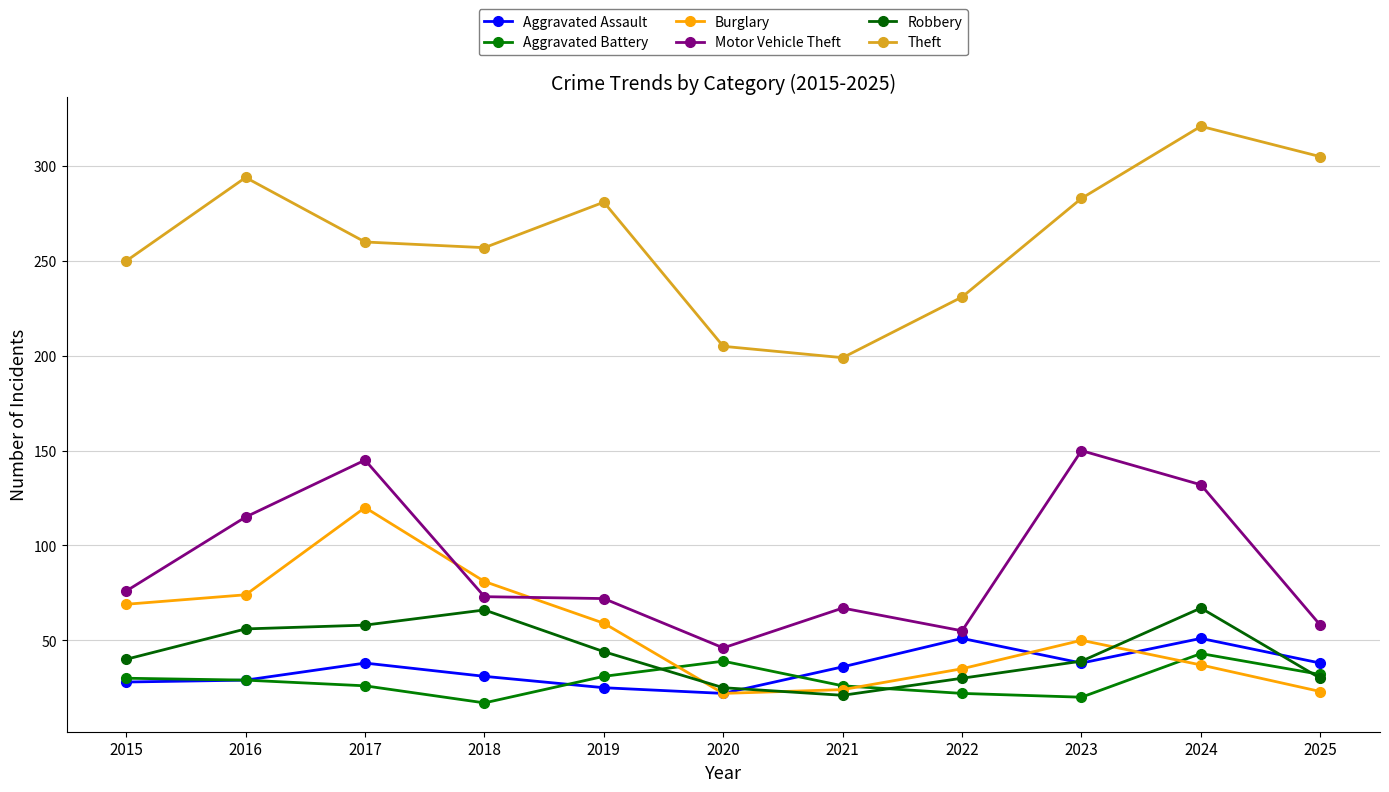

What is the value of the Burglary point at the 9th from the left?

50